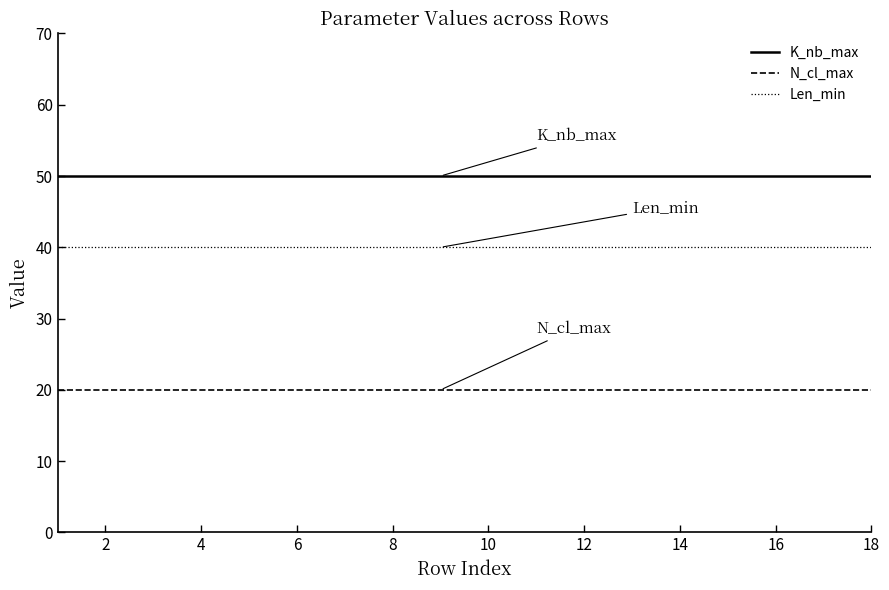

True or false: N_cl_max and K_nb_max intersect in this chart.

False